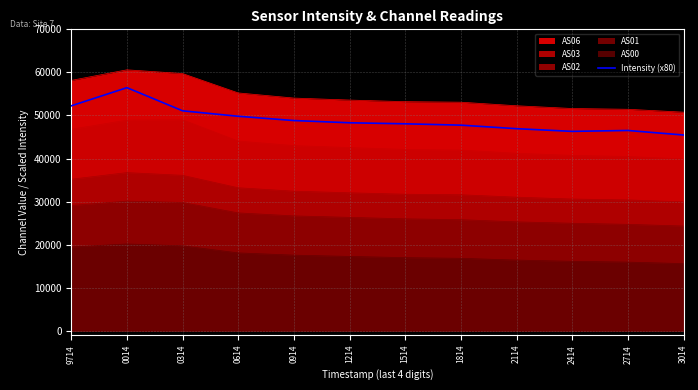

What is the value of the 2nd point from the left?

56453.8